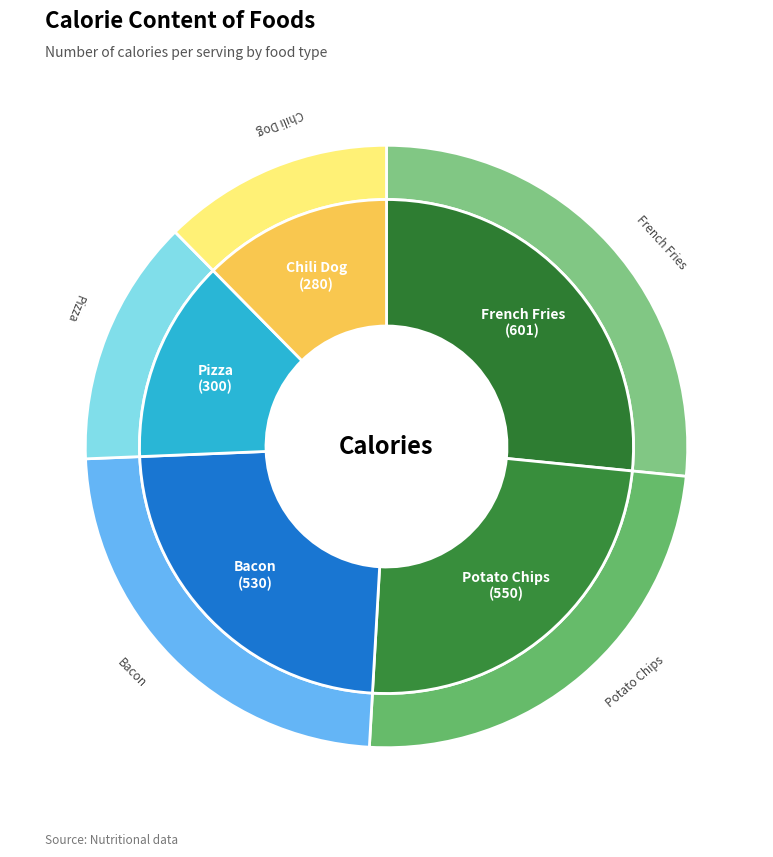

What is the total percentage of Chili Dog and French Fries?

39.0%